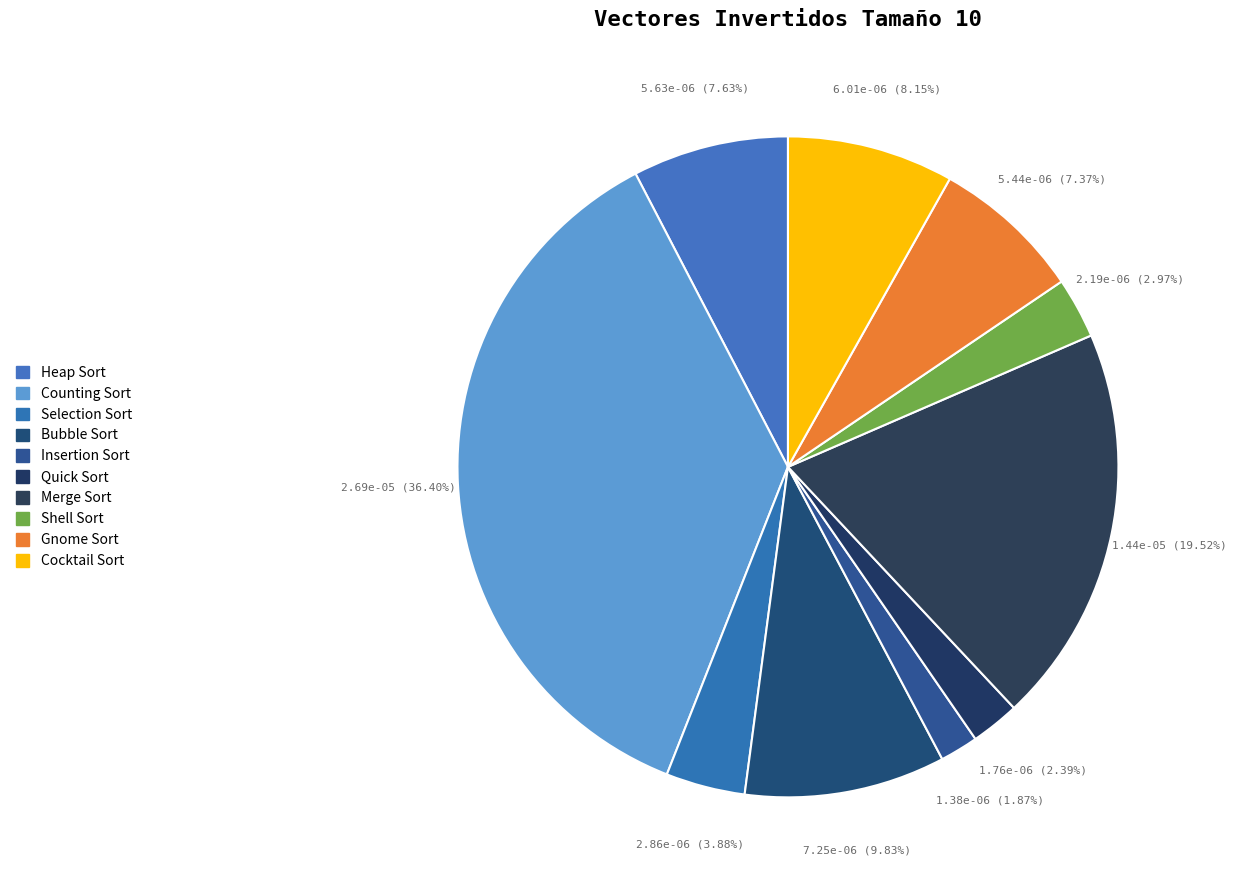

To the nearest percent, what portion does Counting Sort represent?

36%